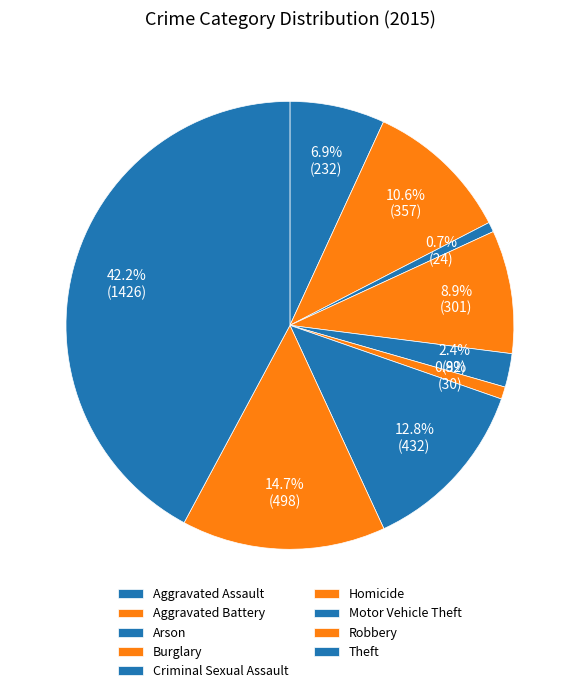

Which category has the biggest portion of the pie?

Theft